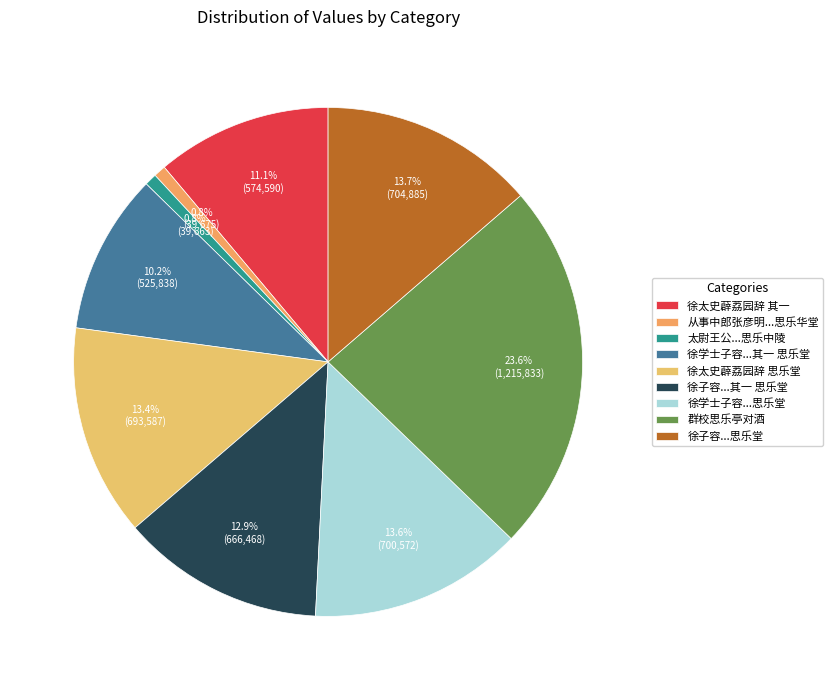

To the nearest percent, what is the average slice percentage?

11%